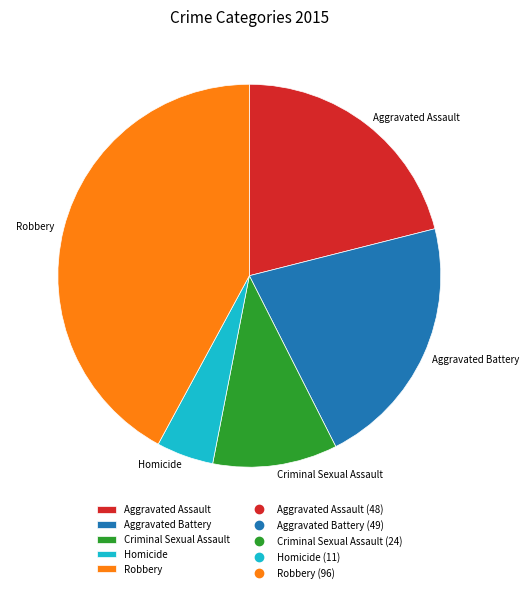

Combined, do Aggravated Battery and Robbery account for over 50%?

Yes